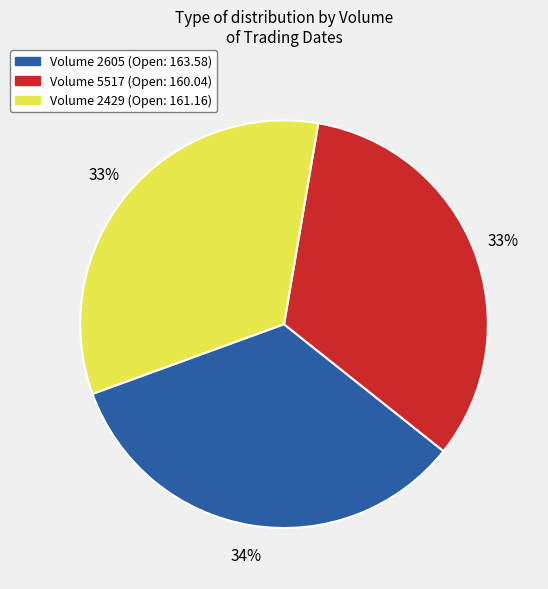

To the nearest percent, what is the average slice percentage?

33%